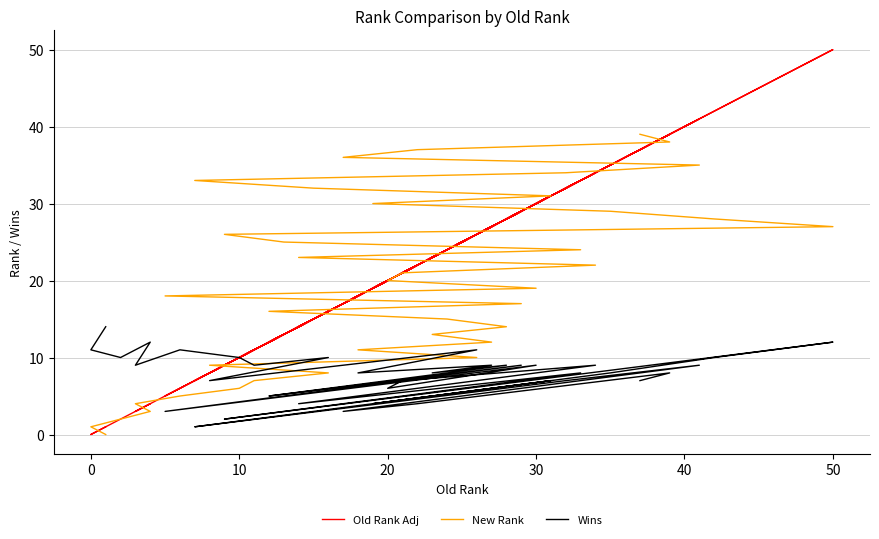

What is the total value across all series at 0?

12